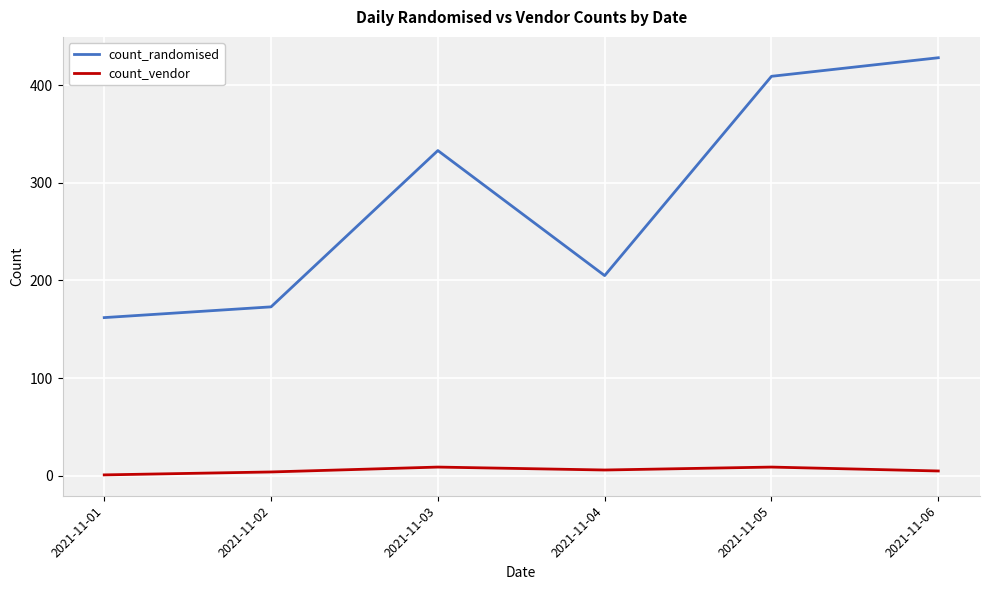

What is the greatest value displayed?

428